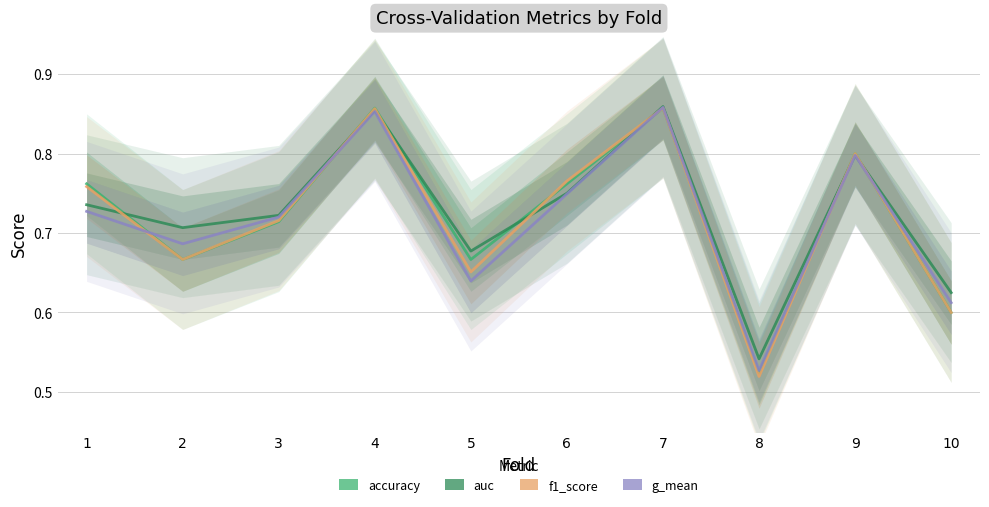

Does the chart have visible grid lines?

Yes